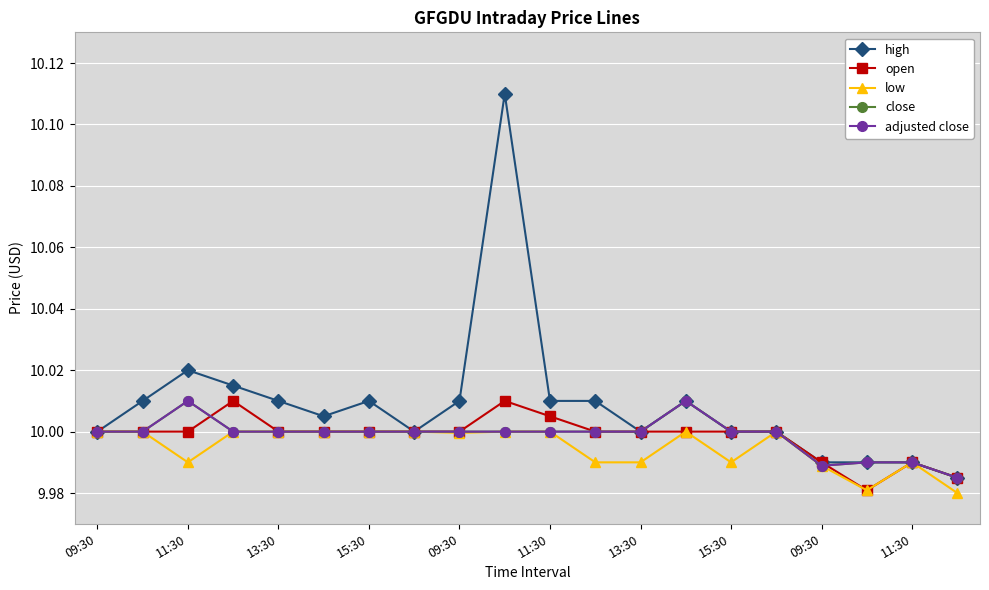

What is the value of the close point at the 6th from the left?

10.0